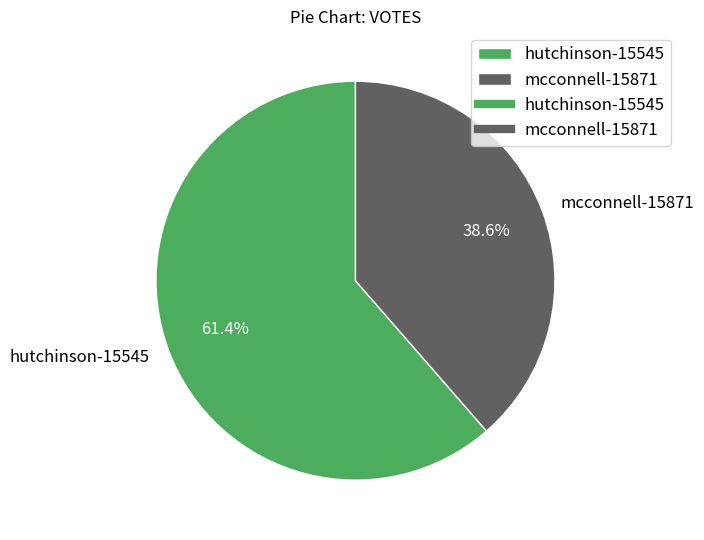

Does any single category account for the majority?

Yes